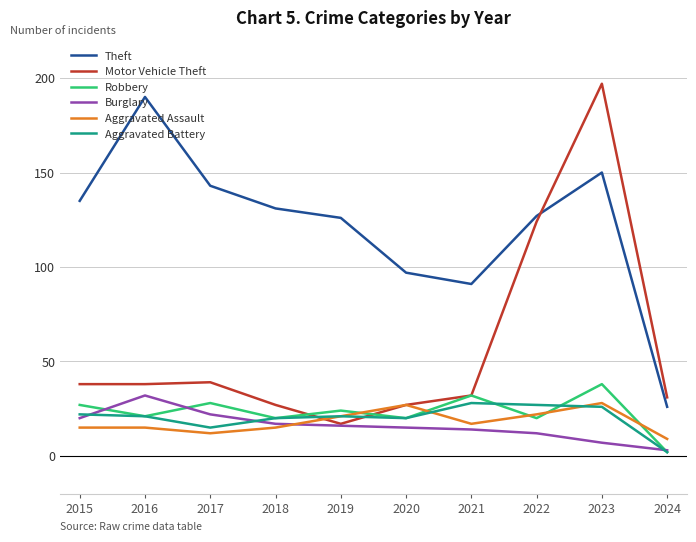

What is the spread (max minus min) of values at 2016?

175